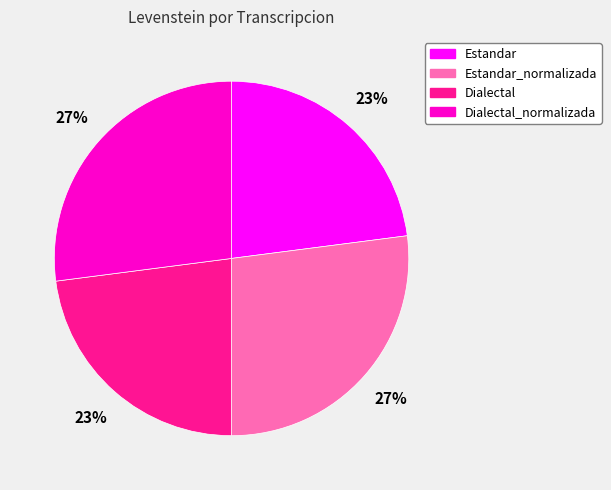

How many segments does this pie chart have?

4